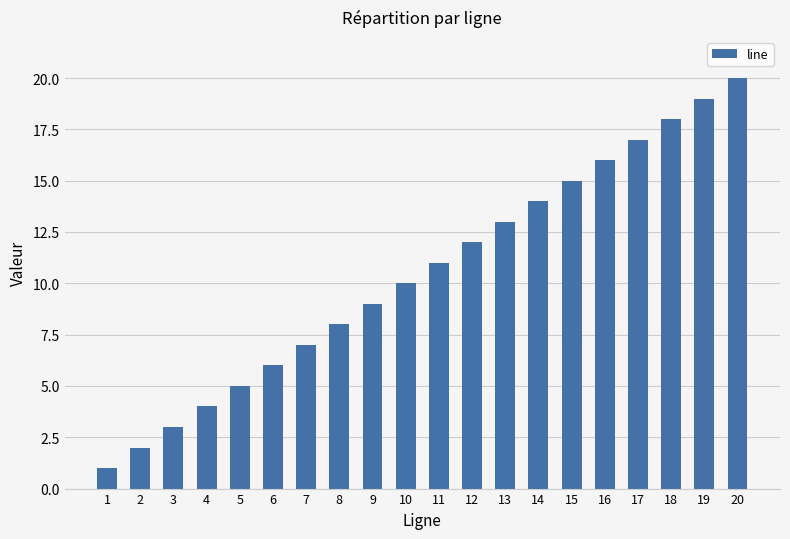

Are the bars grouped side by side (vs. stacked)?

No